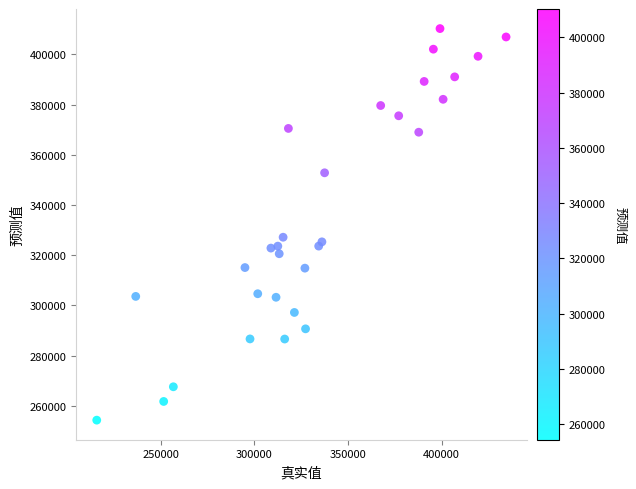

What Y value in the scatter plot is closest to 332289?

327163.4